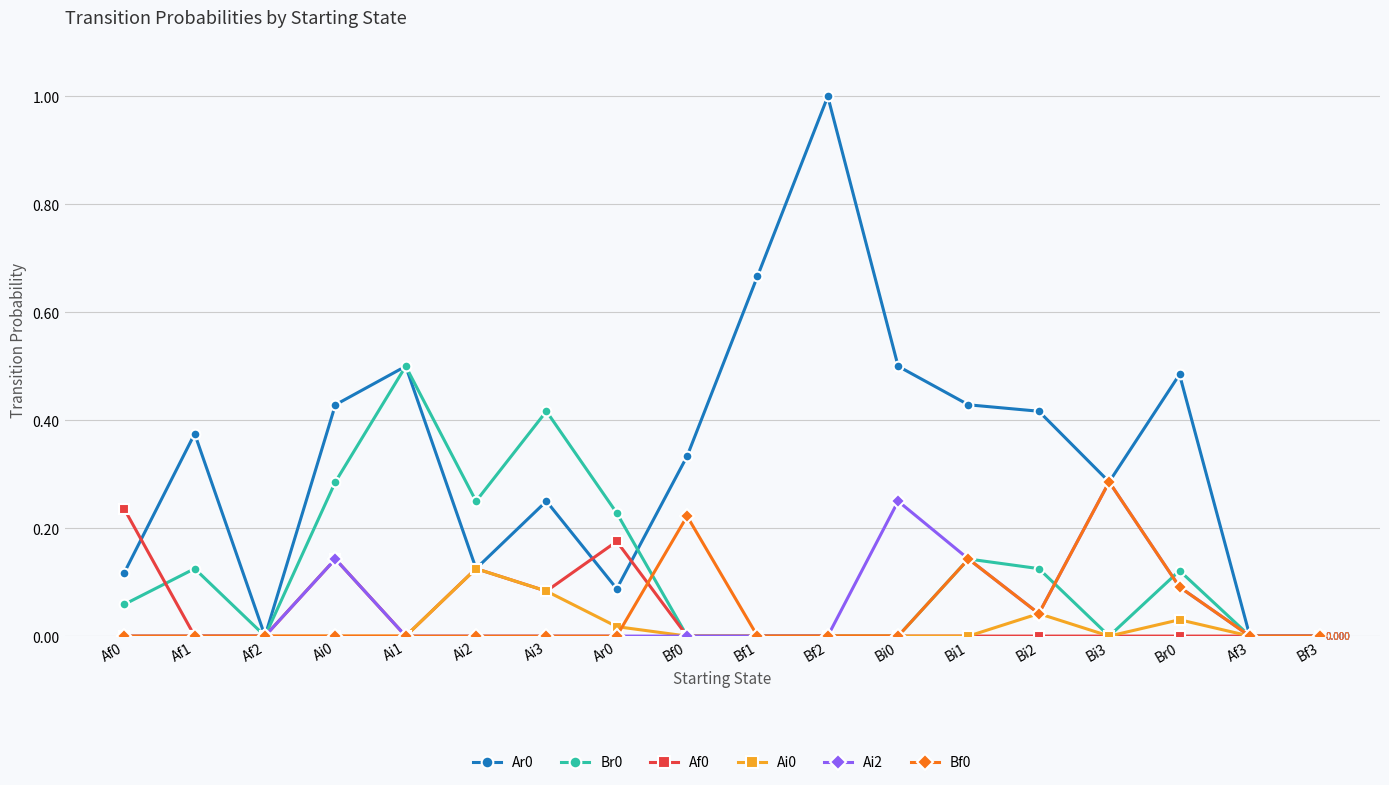

True or false: Ar0 has more than 1 points higher than both neighbors.

True